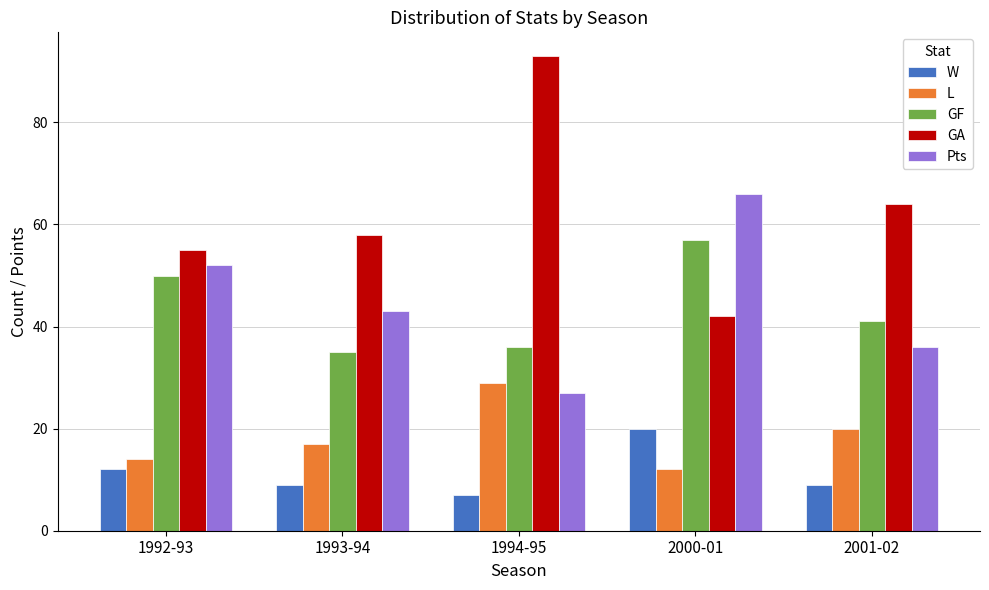

At which label does Pts first exceed 43?

1992-93